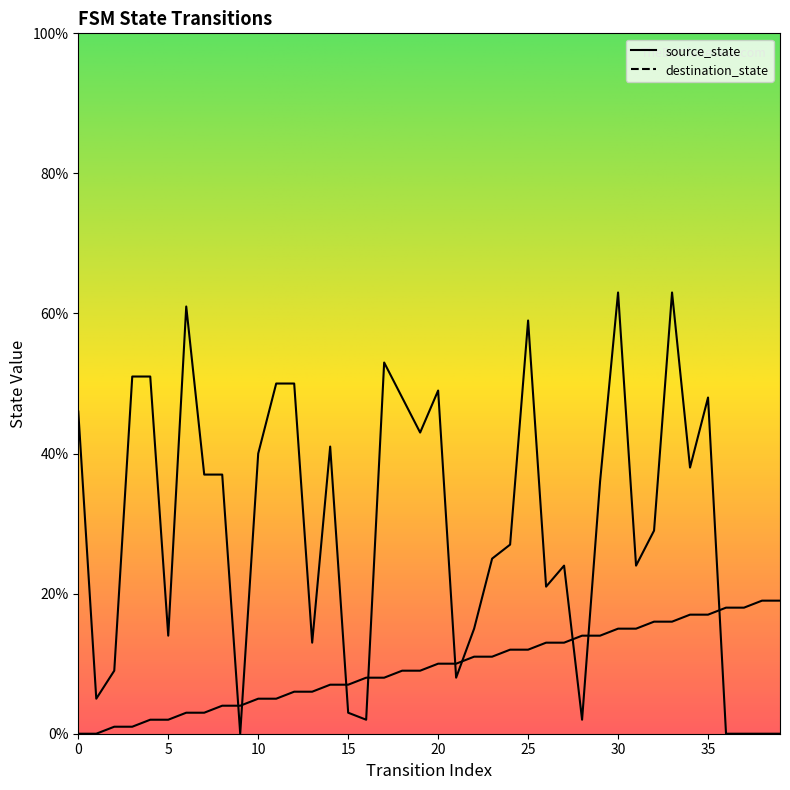

Reading left to right, transcribe all the data shown in this chart.

source_state: 0=0	1=0	2=1	3=1	4=2	5=2	6=3	7=3	8=4	9=4	10=5	11=5	12=6	13=6	14=7	15=7	16=8	17=8	18=9	19=9	20=10	21=10	22=11	23=11	24=12	25=12	26=13	27=13	28=14	29=14	30=15	31=15	32=16	33=16	34=17	35=17	36=18	37=18	38=19	39=19
destination_state: 0=46	1=5	2=9	3=51	4=51	5=14	6=61	7=37	8=37	9=0	10=40	11=50	12=50	13=13	14=41	15=3	16=2	17=53	18=48	19=43	20=49	21=8	22=15	23=25	24=27	25=59	26=21	27=24	28=2	29=36	30=63	31=24	32=29	33=63	34=38	35=48	36=0	37=0	38=0	39=0